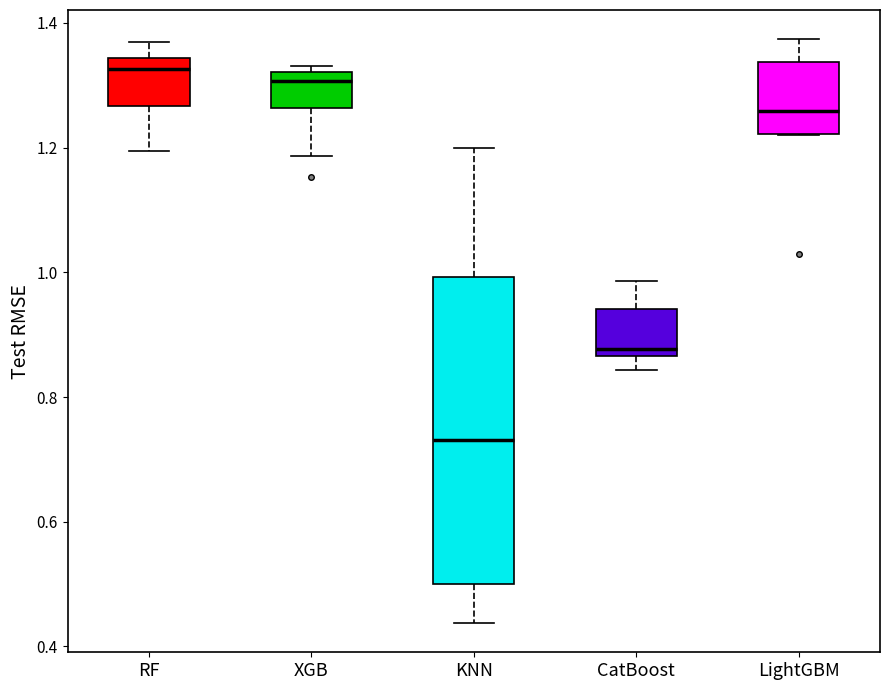

Which box's median line is the lowest?

KNN